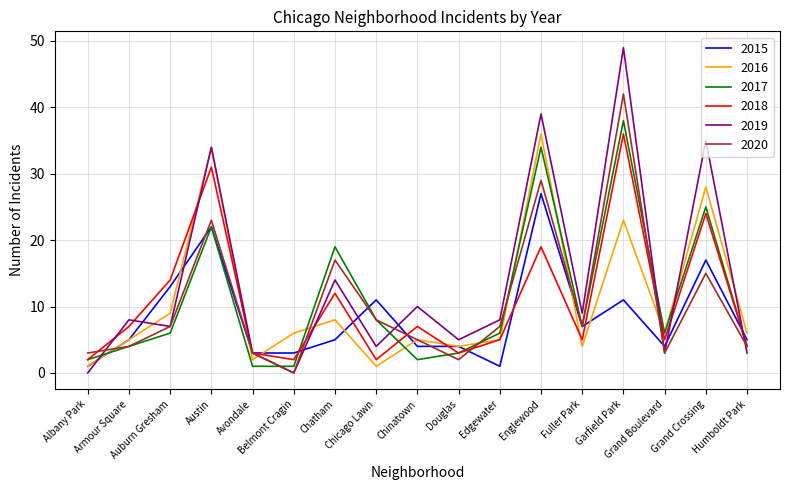

Which series has the widest spread of values?

2019